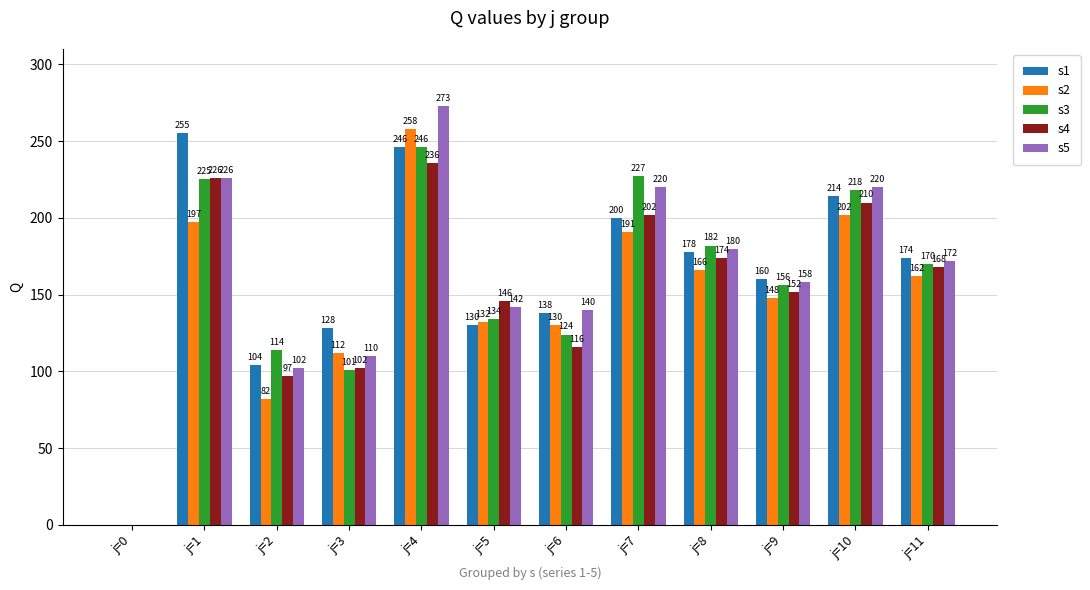

Reading right to left, list all the values displayed in this chart.

s1: j=11=174	j=10=214	j=9=160	j=8=178	j=7=200	j=6=138	j=5=130	j=4=246	j=3=128	j=2=104	j=1=255	j=0=0
s2: j=11=162	j=10=202	j=9=148	j=8=166	j=7=191	j=6=130	j=5=132	j=4=258	j=3=112	j=2=82	j=1=197	j=0=0
s3: j=11=170	j=10=218	j=9=156	j=8=182	j=7=227	j=6=124	j=5=134	j=4=246	j=3=101	j=2=114	j=1=225	j=0=0
s4: j=11=168	j=10=210	j=9=152	j=8=174	j=7=202	j=6=116	j=5=146	j=4=236	j=3=102	j=2=97	j=1=226	j=0=0
s5: j=11=172	j=10=220	j=9=158	j=8=180	j=7=220	j=6=140	j=5=142	j=4=273	j=3=110	j=2=102	j=1=226	j=0=0